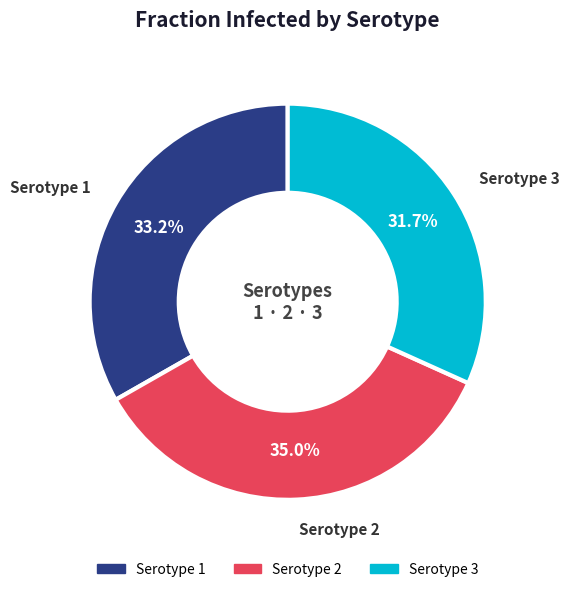

Do Serotype 3 and Serotype 2 together represent more than half of the pie?

Yes